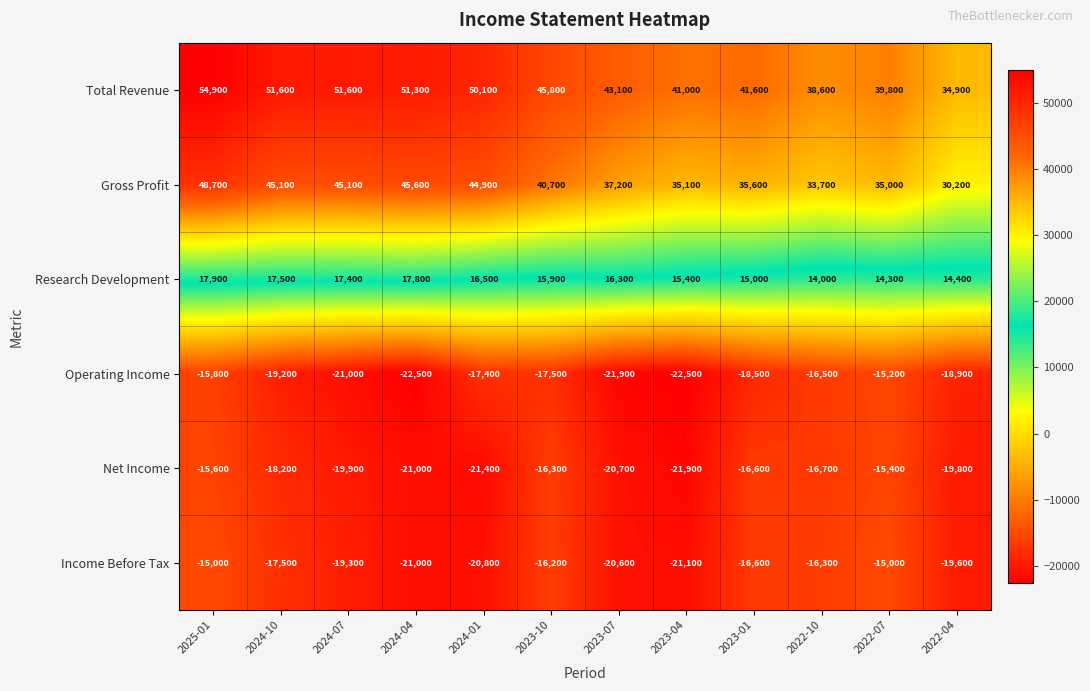

At how many categories does at least one series exceed 4441?

12